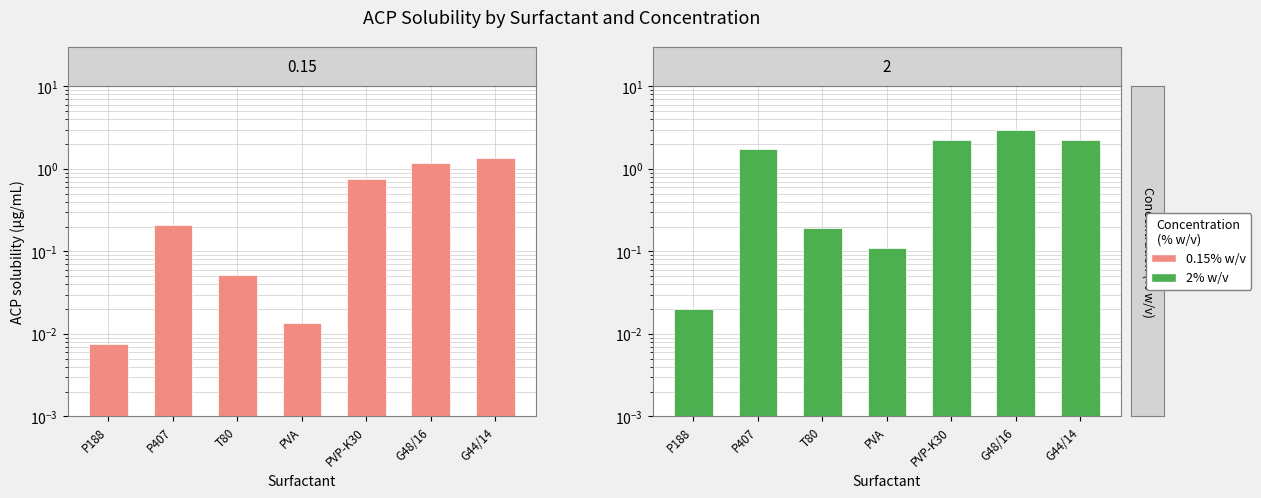

True or false: 0.15% w/v has a value of 0.0 at T80.

False